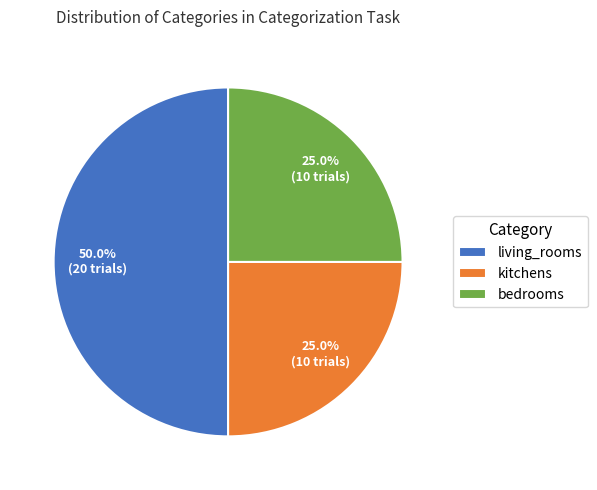

What percentage is the bedrooms slice, to the nearest percent?

25%